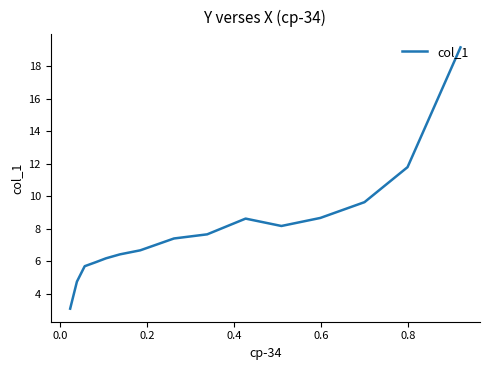

How many interior local peaks (higher than both neighbors) does the data have?

1